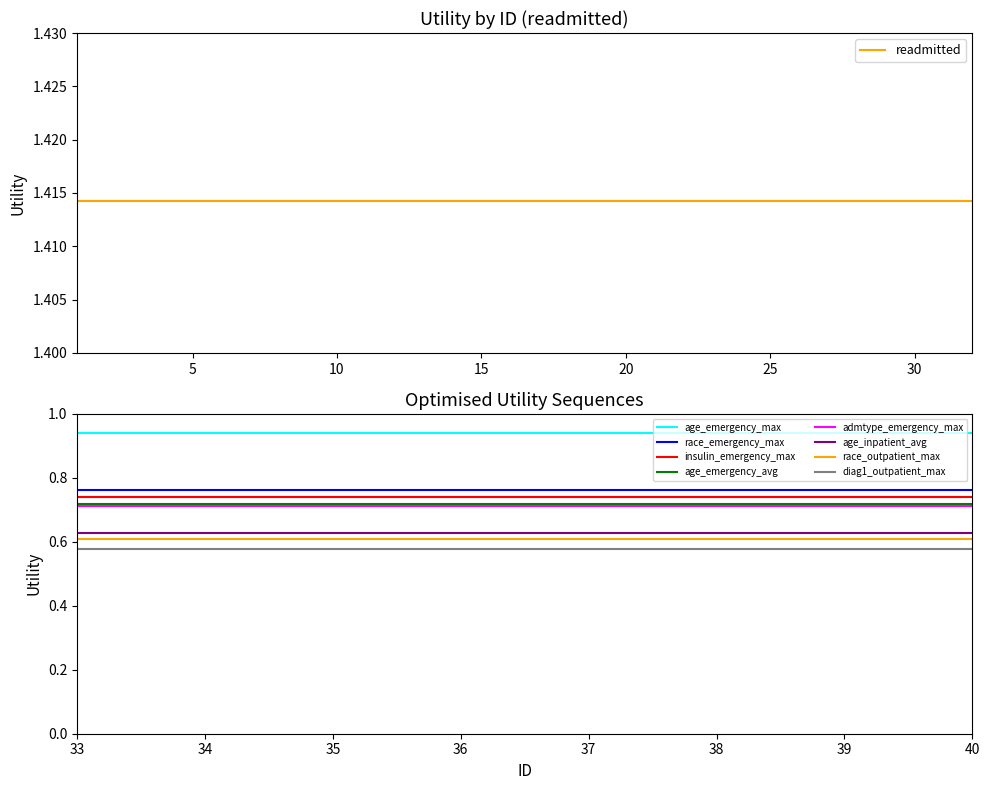

Rank the categories by readmitted value from lowest to highest.

1, 2, 3, 4, 5, 6, 7, 8, 9, 10, 11, 12, 13, 14, 15, 16, 17, 18, 19, 20